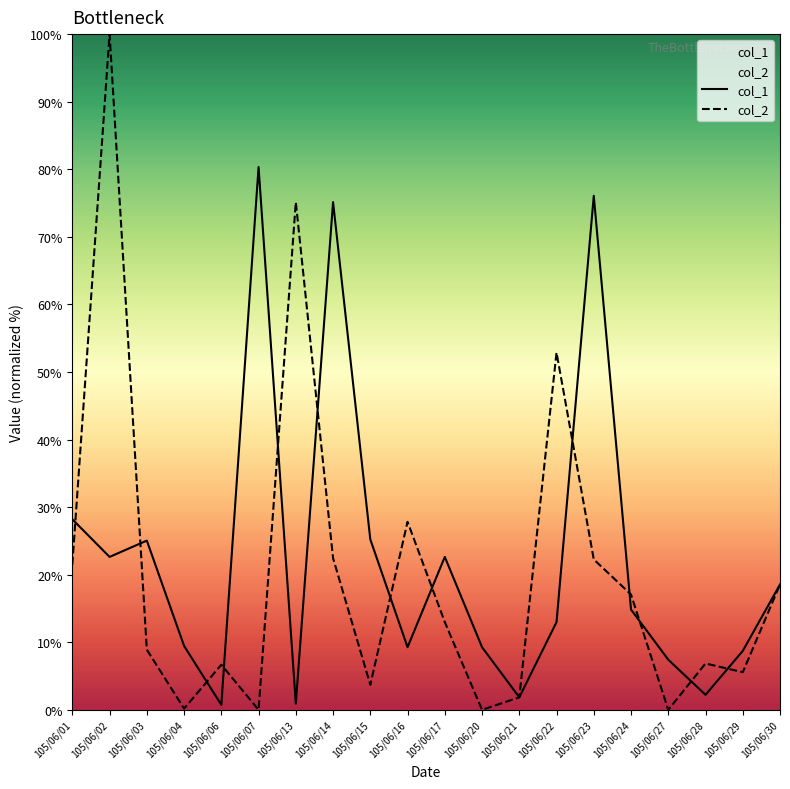

What is the sum of the col_1 values at 105/06/04 and 105/06/02?

32.1